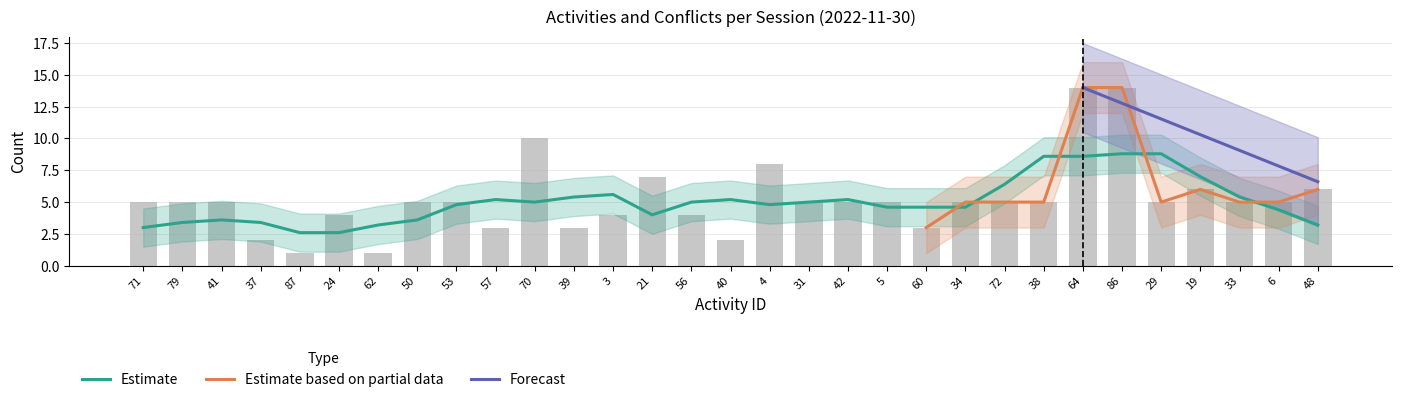

Which category has the lowest value across all series?

87